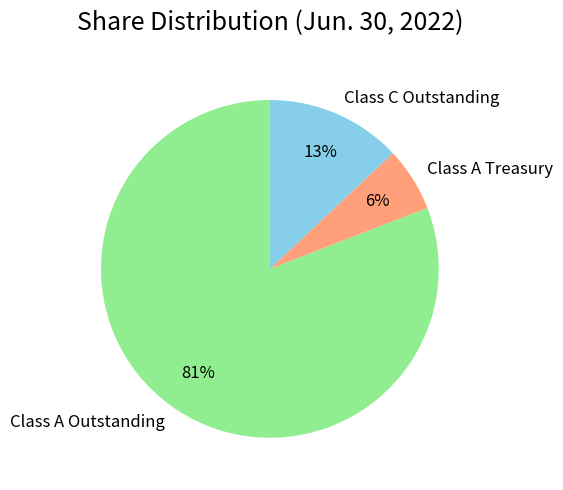

To the nearest percent, what is the average slice percentage?

33%